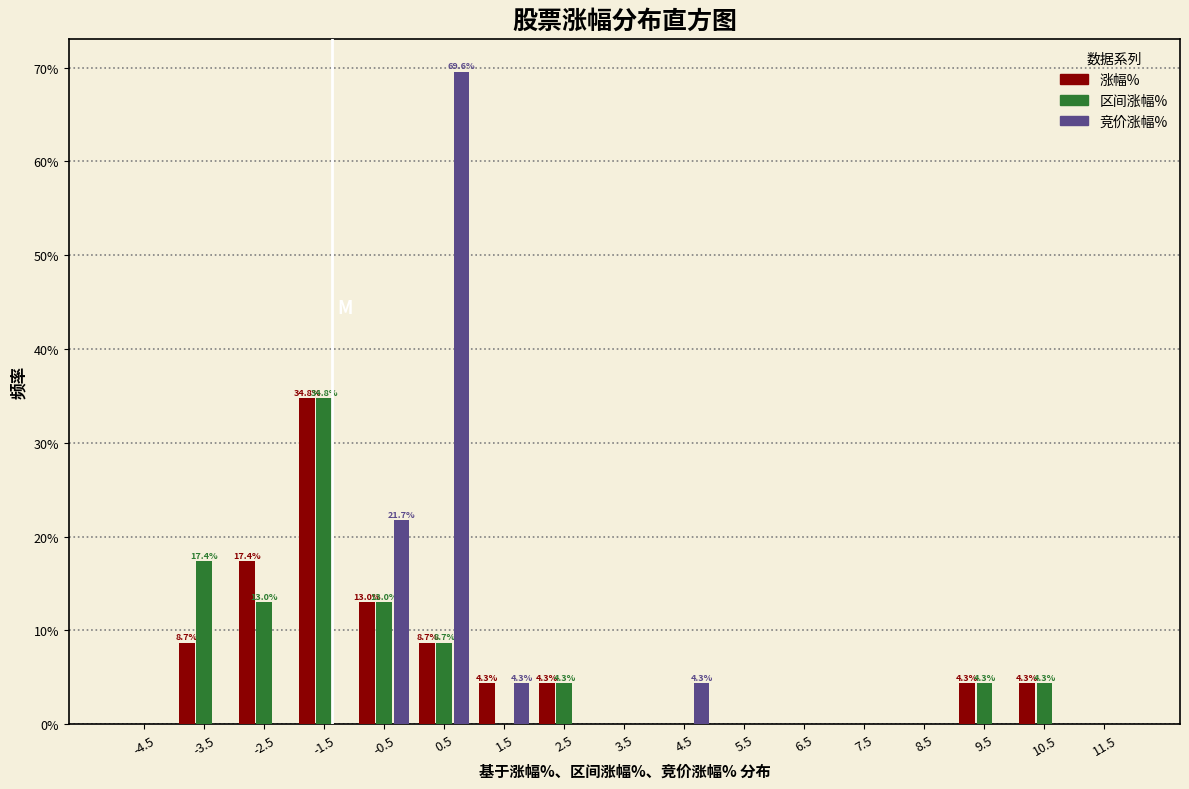

In the 竞价涨幅% series, which range on the x-axis has the tallest bar?

0 to 1